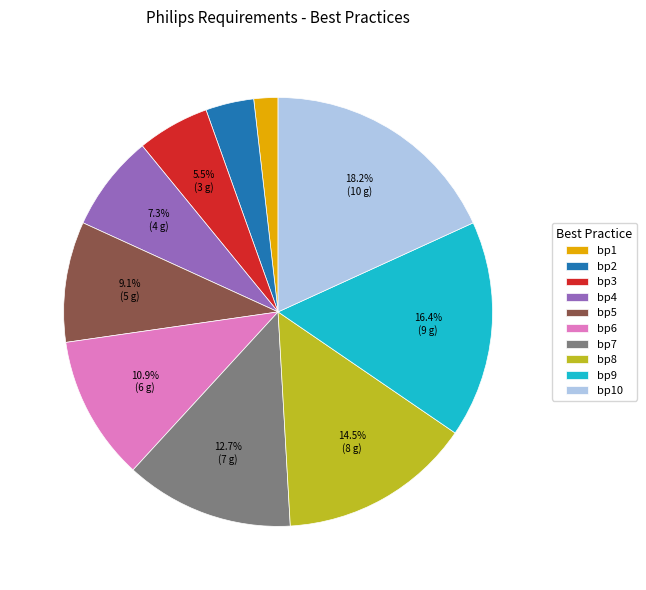

What portion of the pie excludes bp7?

87.3%